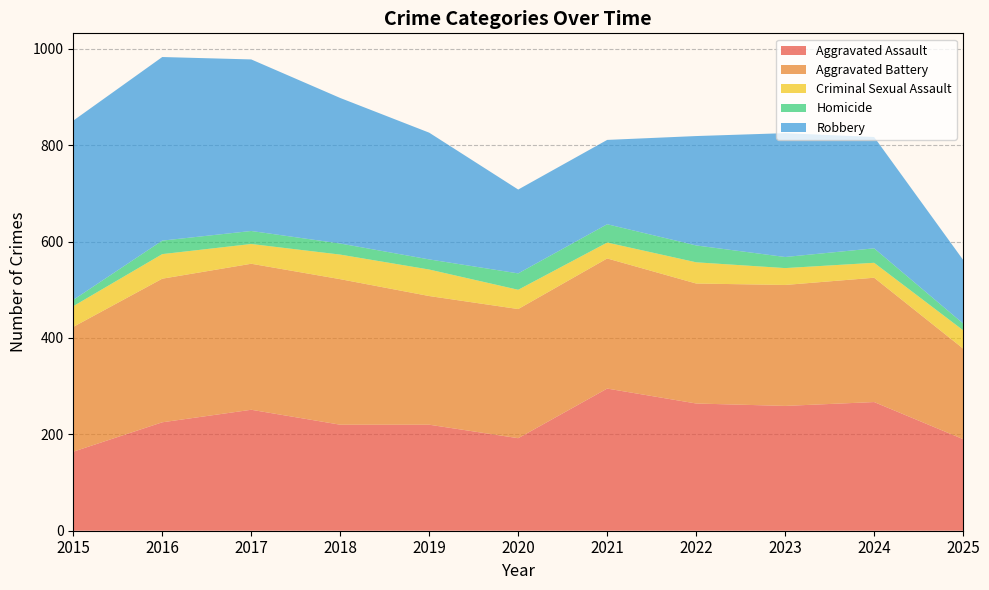

Reading left to right, list all the values displayed in this chart.

Aggravated Assault: 2015=164	2016=225	2017=251	2018=220	2019=220	2020=192	2021=295	2022=264	2023=259	2024=267	2025=190
Aggravated Battery: 2015=259	2016=298	2017=303	2018=302	2019=267	2020=268	2021=270	2022=249	2023=251	2024=258	2025=188
Criminal Sexual Assault: 2015=43	2016=51	2017=41	2018=51	2019=55	2020=40	2021=33	2022=44	2023=35	2024=31	2025=38
Homicide: 2015=13	2016=28	2017=27	2018=23	2019=21	2020=34	2021=38	2022=35	2023=23	2024=30	2025=14
Robbery: 2015=372	2016=381	2017=356	2018=302	2019=263	2020=174	2021=175	2022=227	2023=257	2024=231	2025=132